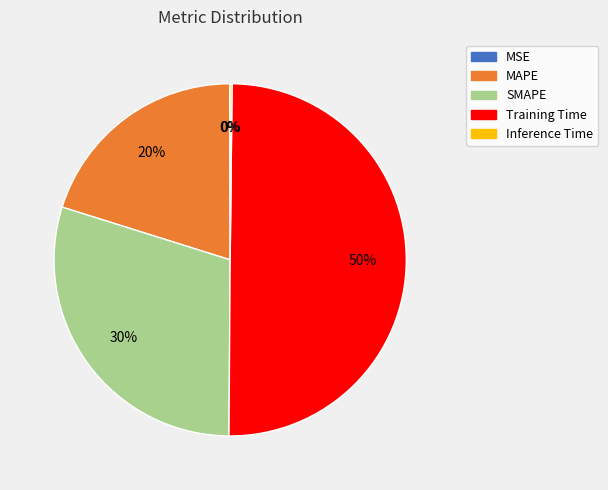

What percentage is the Training Time slice, to the nearest percent?

50%